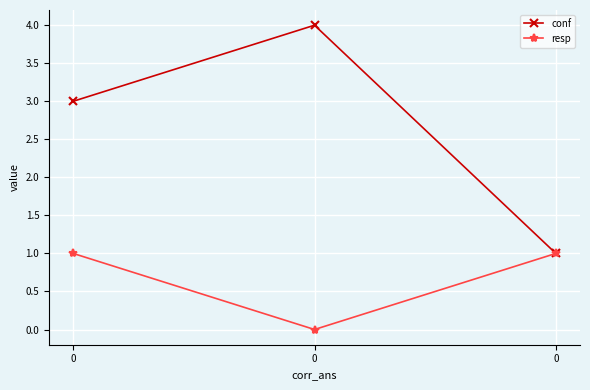

Count the conf values in the range 1 to 4.

3